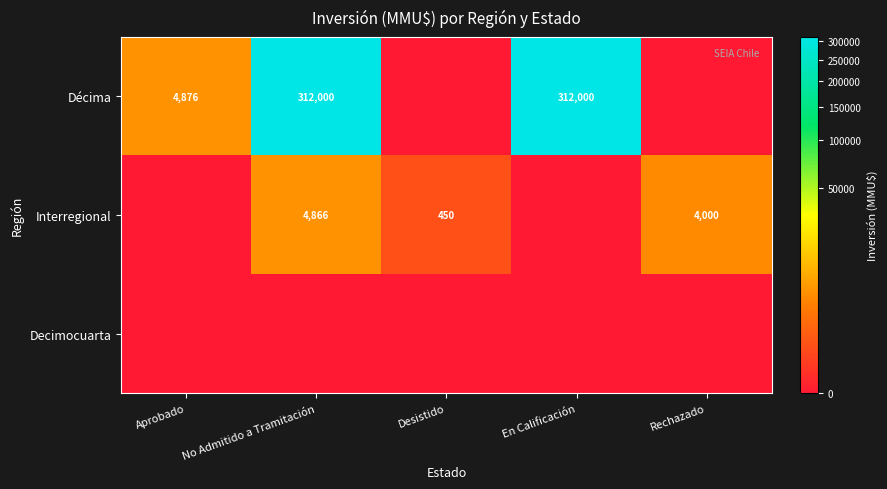

How many data points does each series have?

5